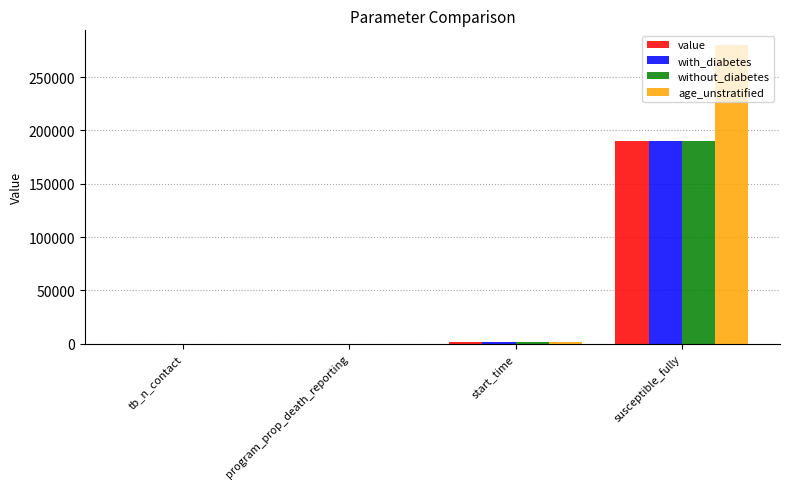

At which label is value closest to 95000?

start_time